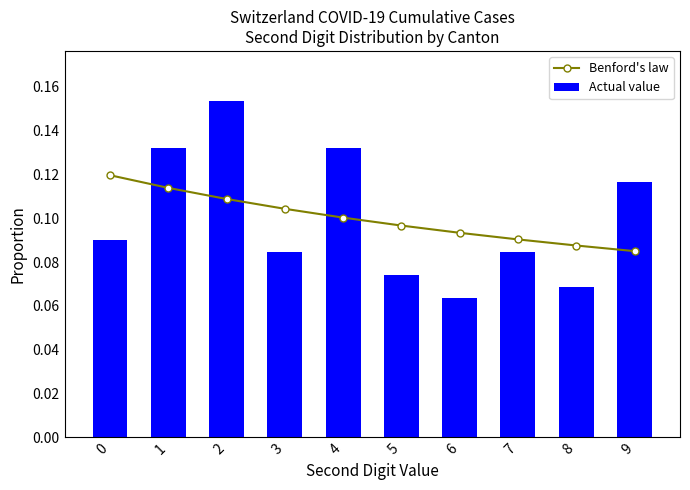

Reading left to right, list all the values displayed in this chart.

Benford's law: 0.1	0.1	0.1	0.1	0.1	0.1	0.1	0.1	0.1	0.1
Actual value: 0.1	0.1	0.2	0.1	0.1	0.1	0.1	0.1	0.1	0.1